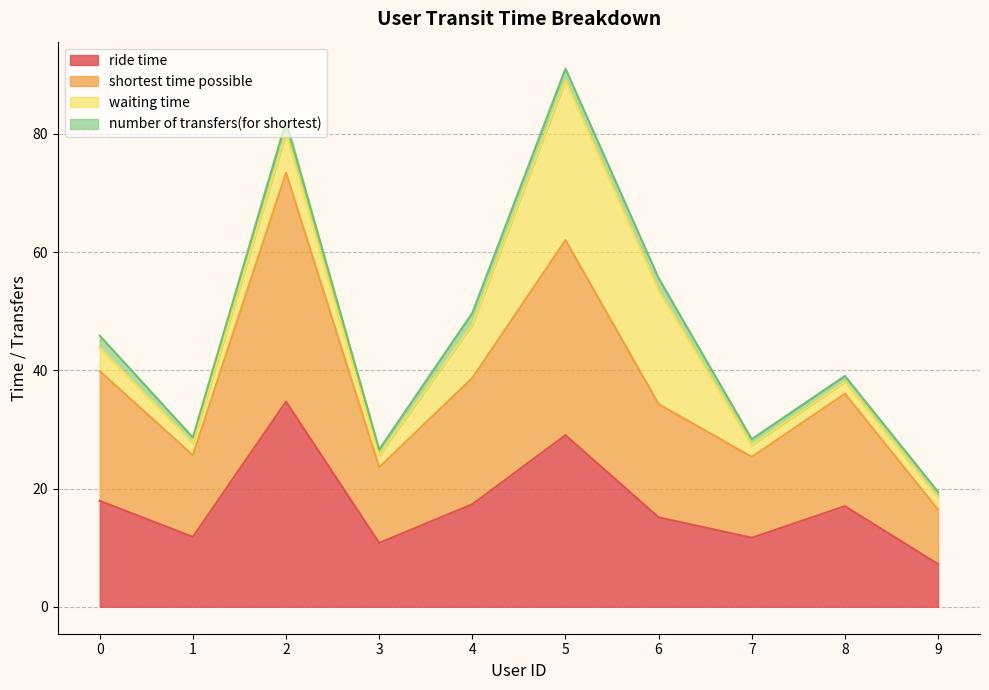

At which category is the sum across all series the highest?

5